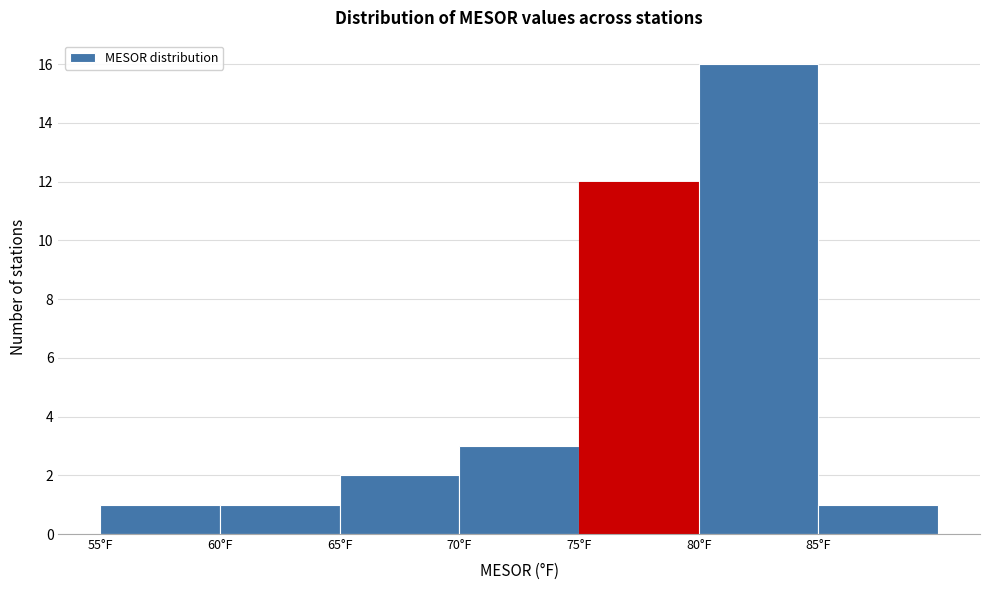

Reading left to right, transcribe this chart: for each bar, give the range it covers on the x-axis and its height. The values are not printed on the chart, so give them approximately, as read against the axis.

55 to 60: 1
60 to 65: 1
65 to 70: 2
70 to 75: 3
75 to 80: 12
80 to 85: 16
85 to 90: 1